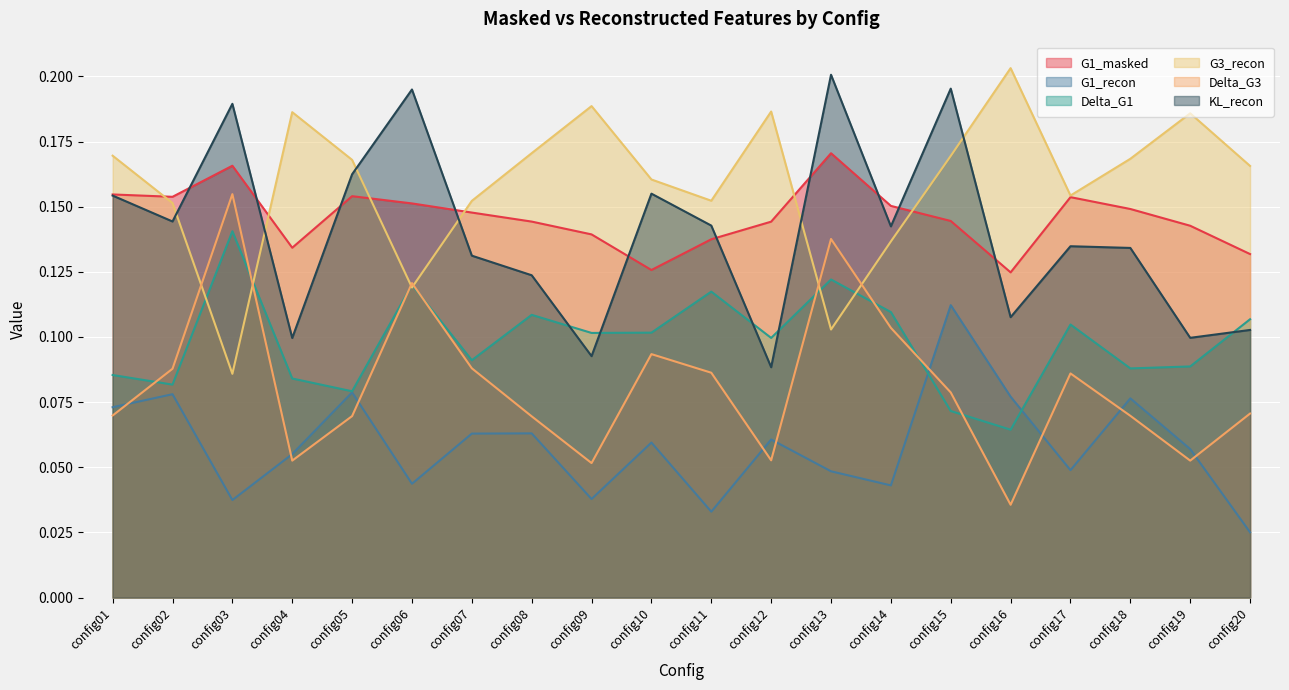

At which category does G3_recon reach its first local peak?

config04